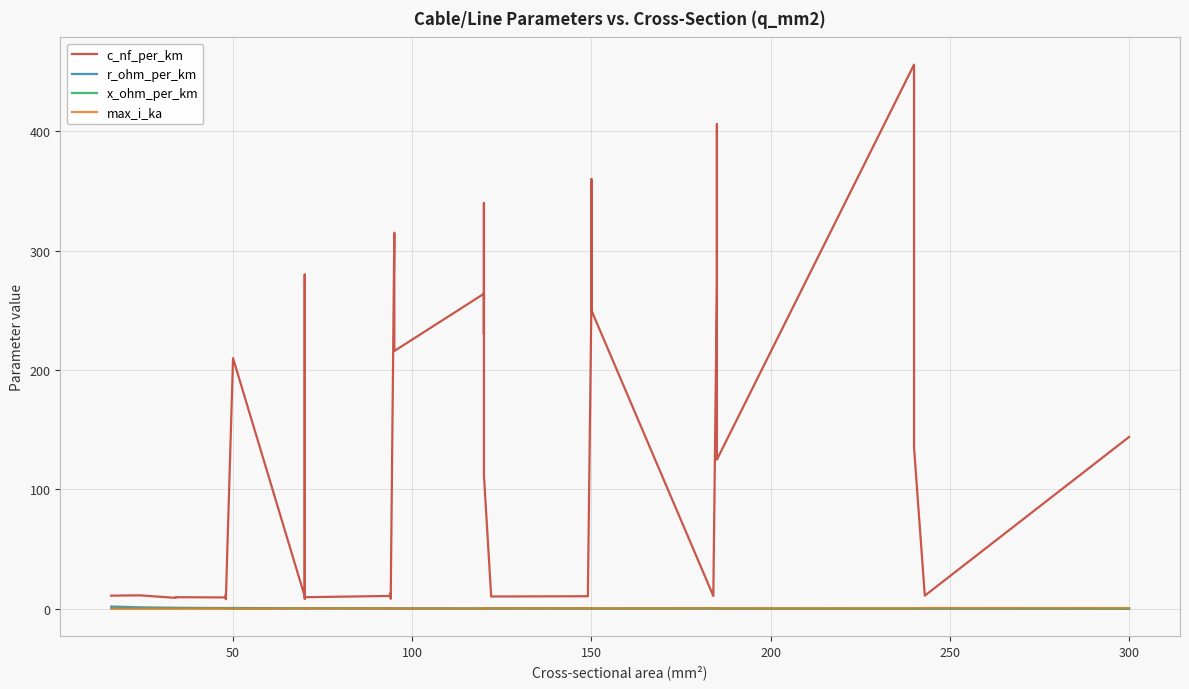

The value of max_i_ka at 16 is 0.2. True or false?

False